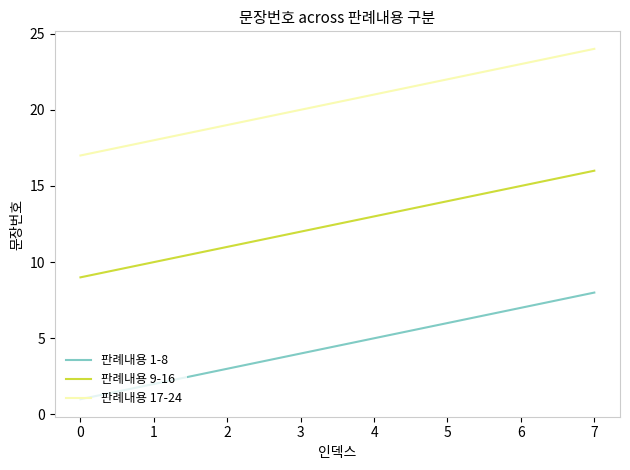

What is the greatest value displayed?

24